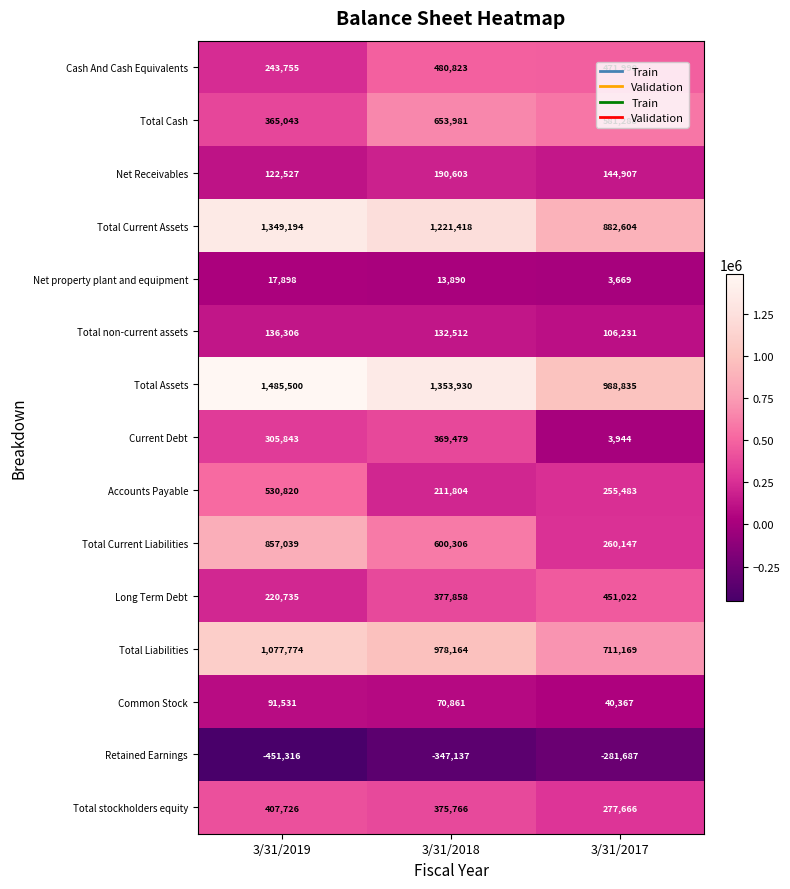

Which label corresponds to the smallest value in the chart?

3/31/2019